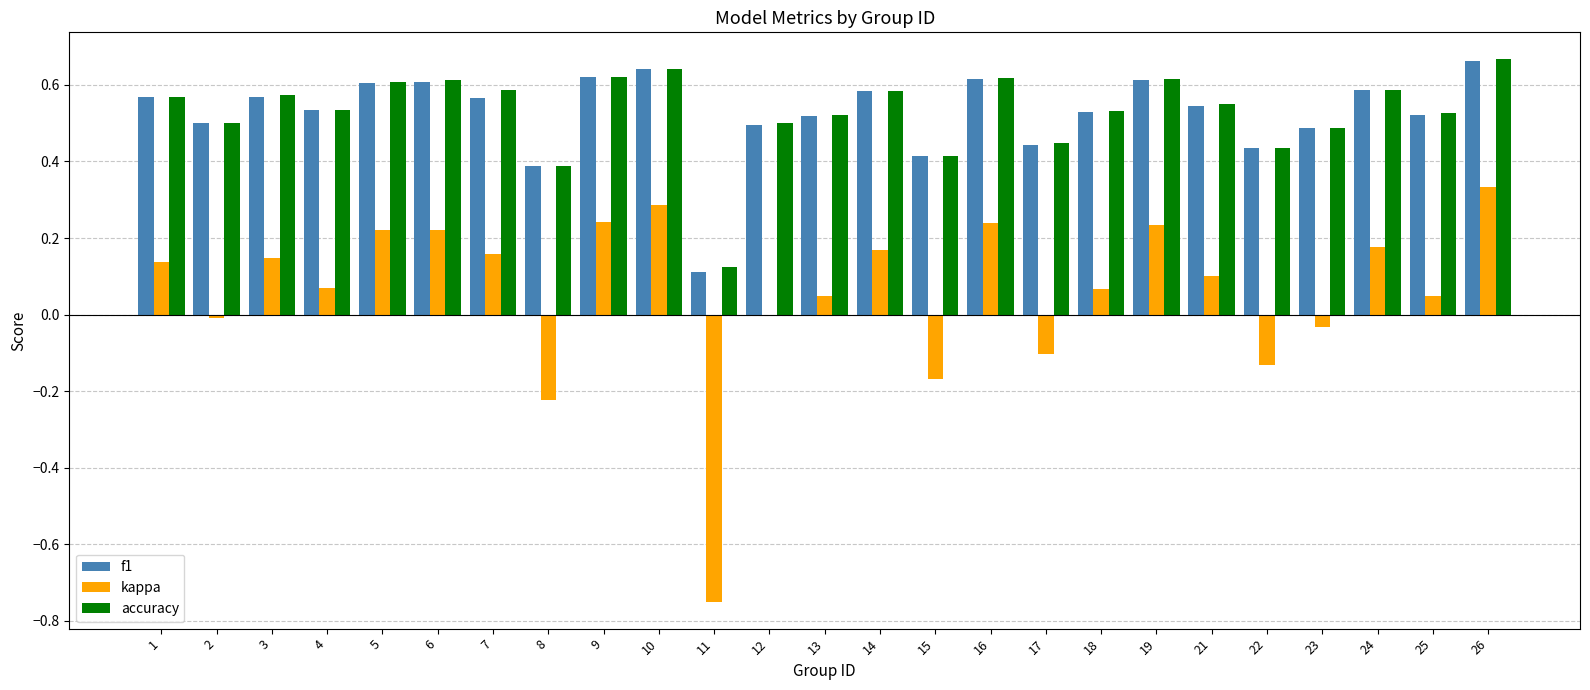

How many groups of bars are there?

25